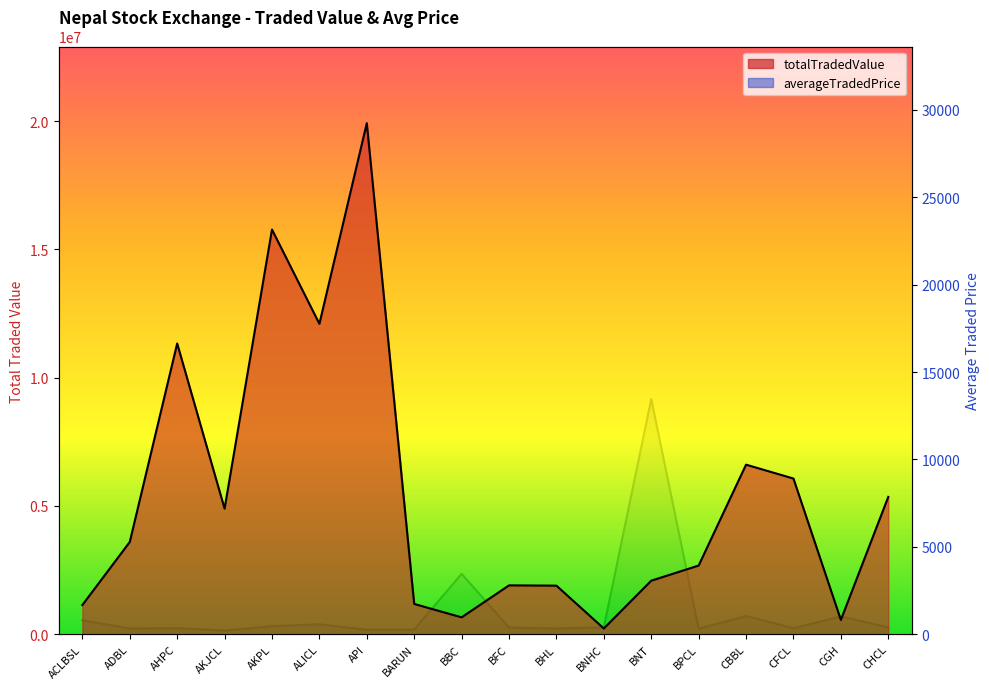

What is the difference between the second highest and second lowest values in the averageTradedPrice series?

3202.4